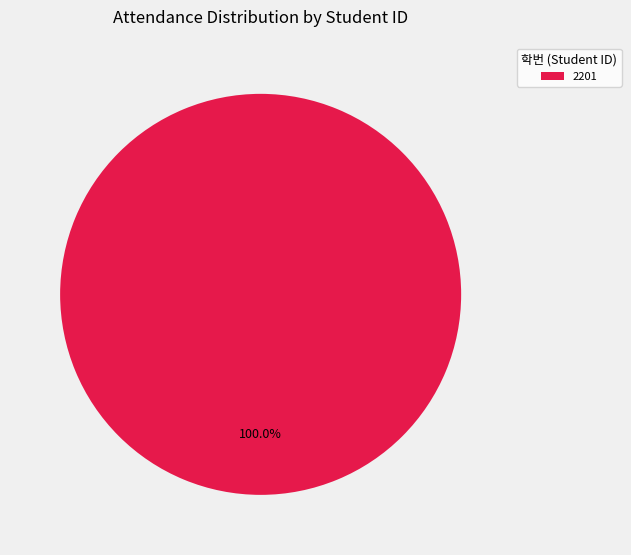

Rank the categories by value from lowest to highest.

2201